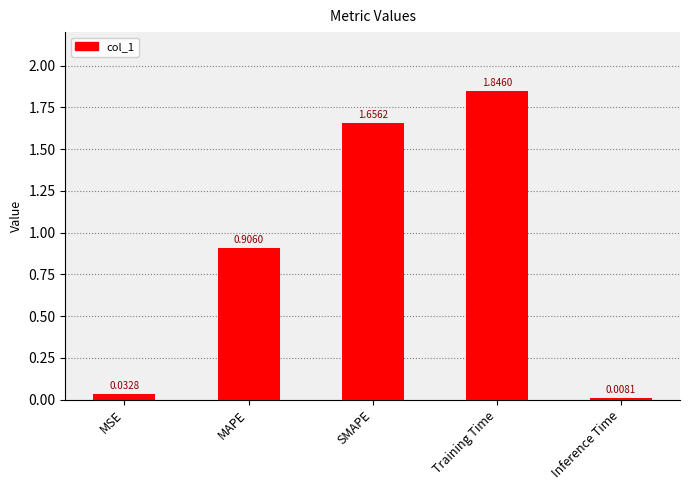

What is the label of the 2nd bar from the left?

MAPE